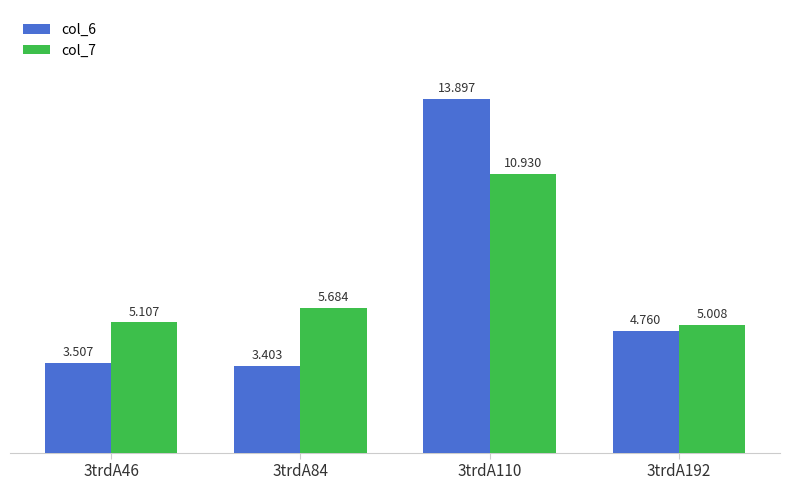

What is the difference between the col_7 values at 3trdA84 and 3trdA110?

5.2